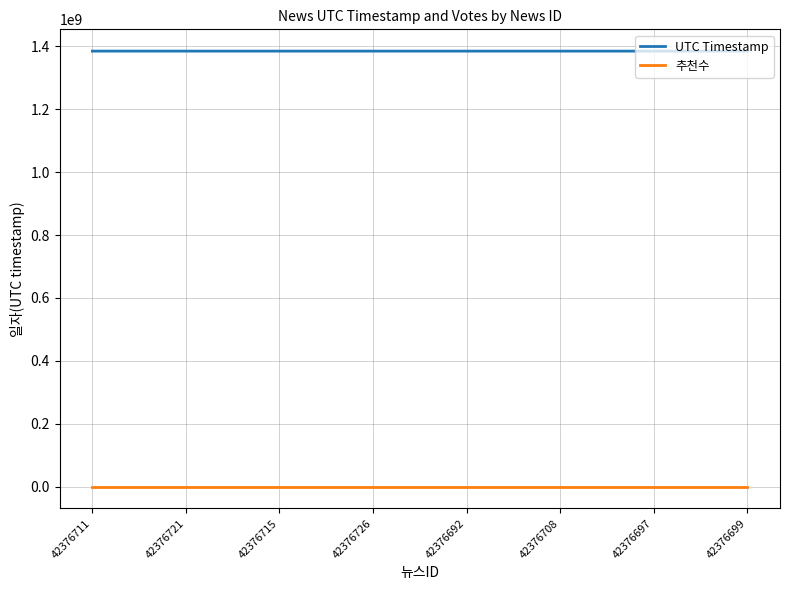

Is this an area chart (filled region under the line)?

No